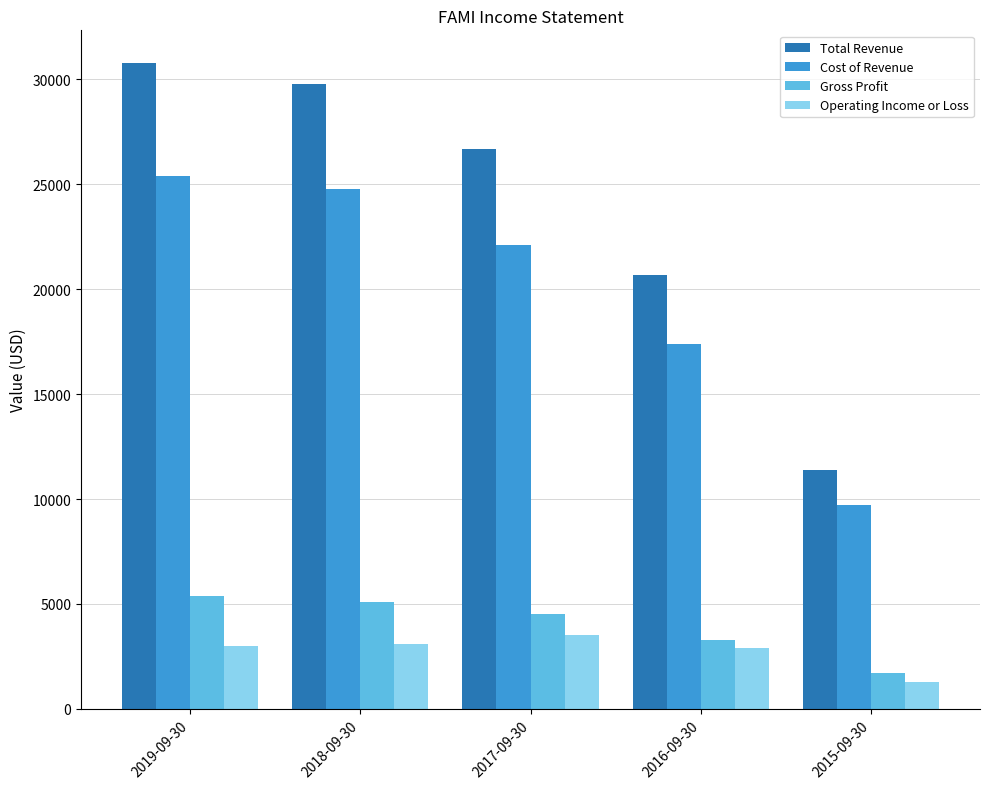

The value of Operating Income or Loss at 2015-09-30 is 1300. True or false?

True